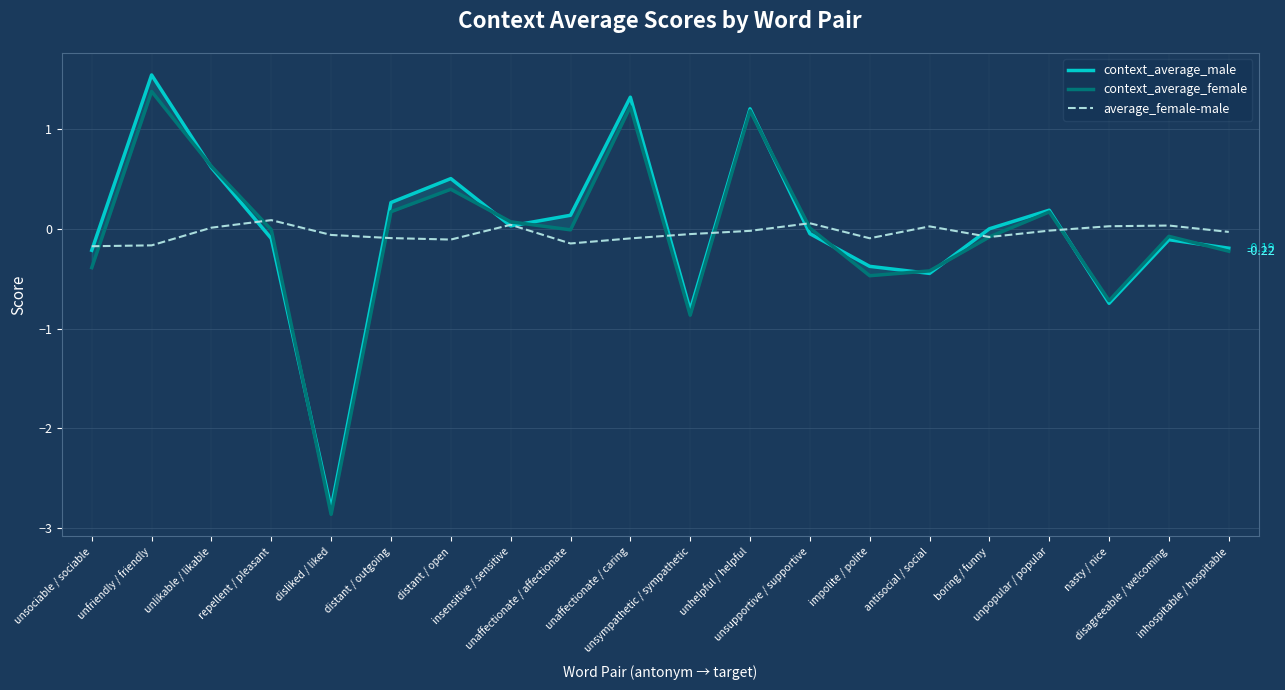

True or false: context_average_male has more than 1 points higher than both neighbors.

True